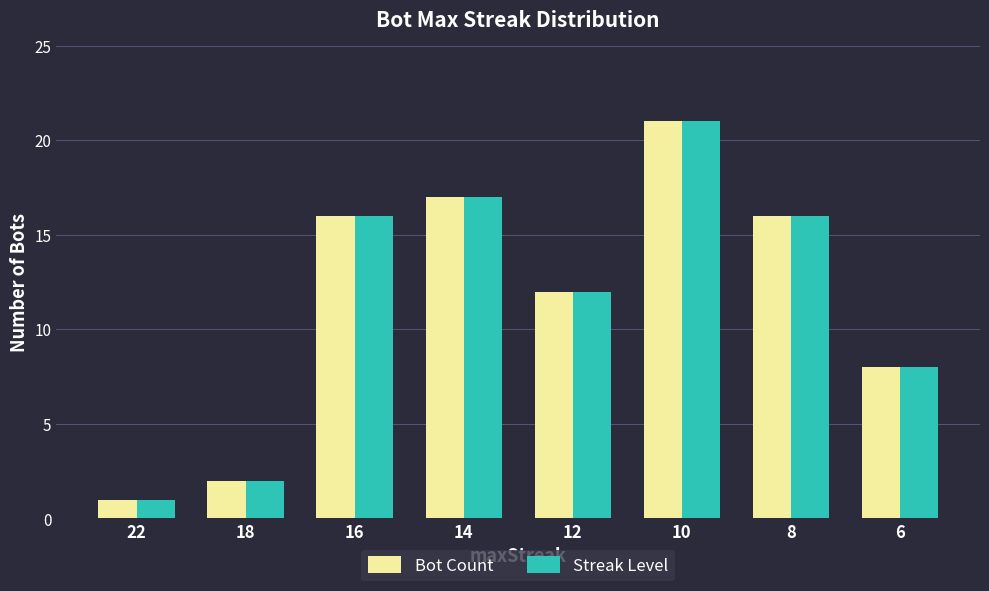

How many groups of bars are there?

8